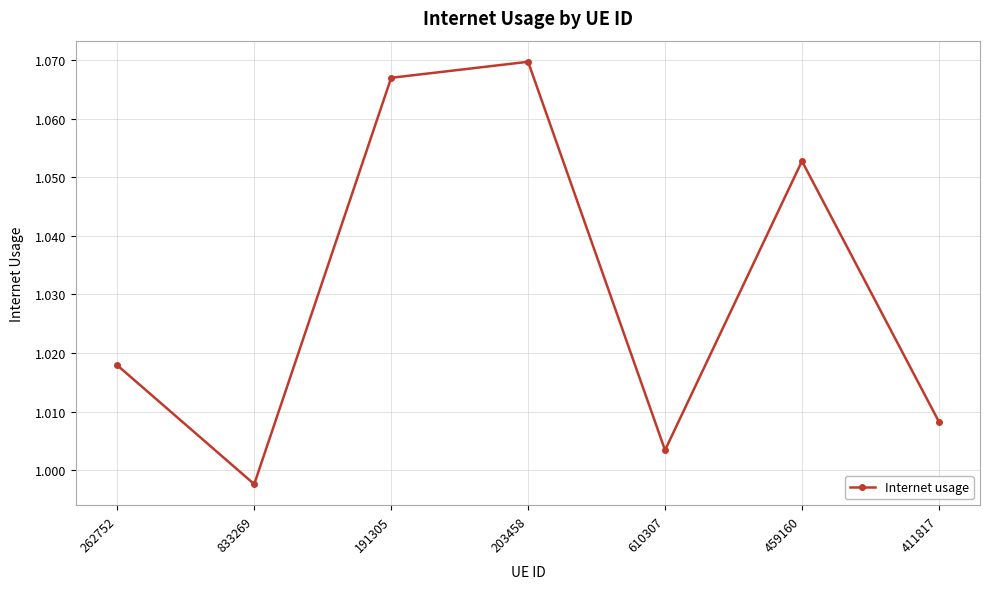

What is the sum of all values?

7.2